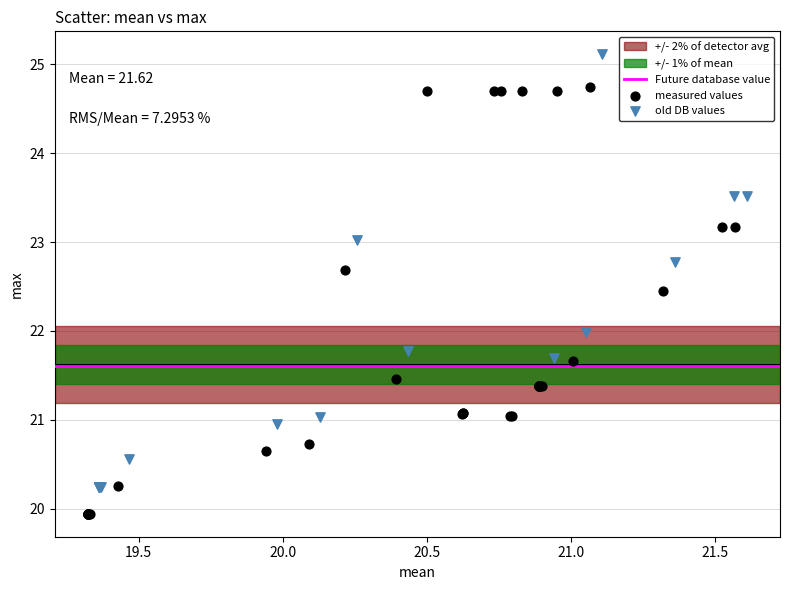

Which series contains the highest Y value?

old DB values